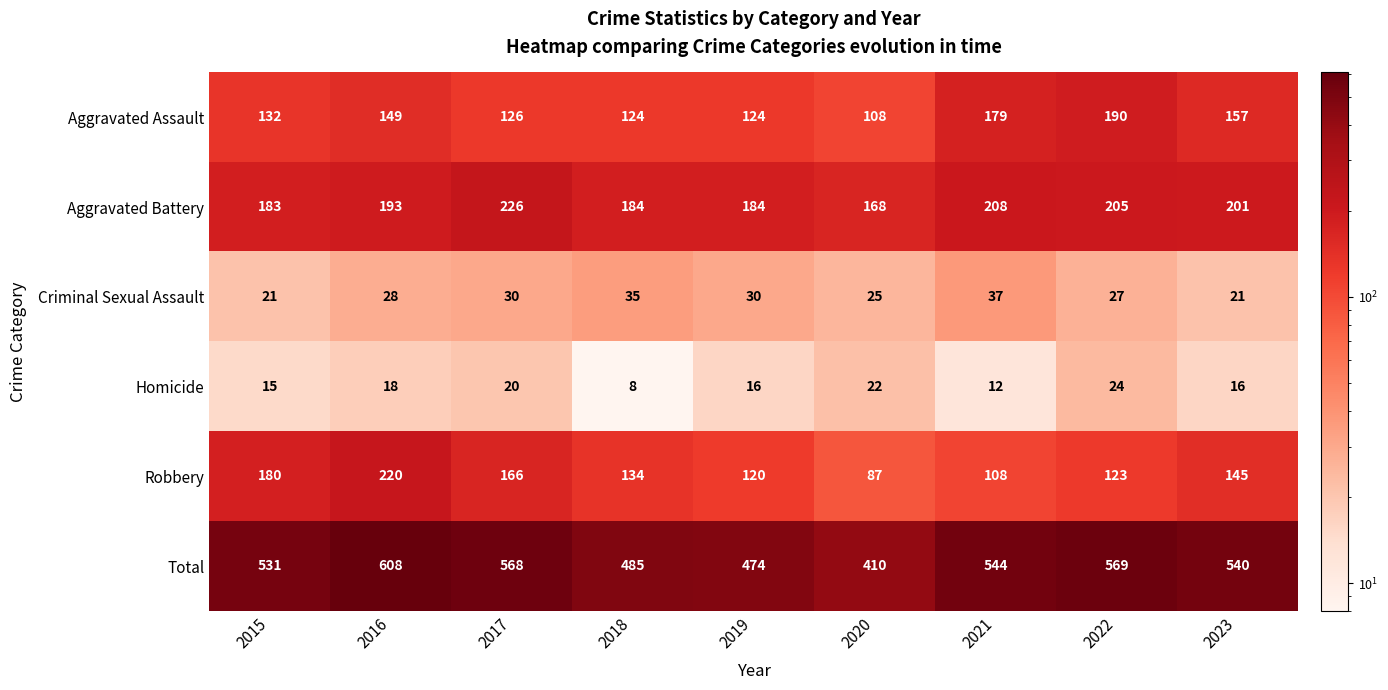

What is the total value across all series at 2016?

1216